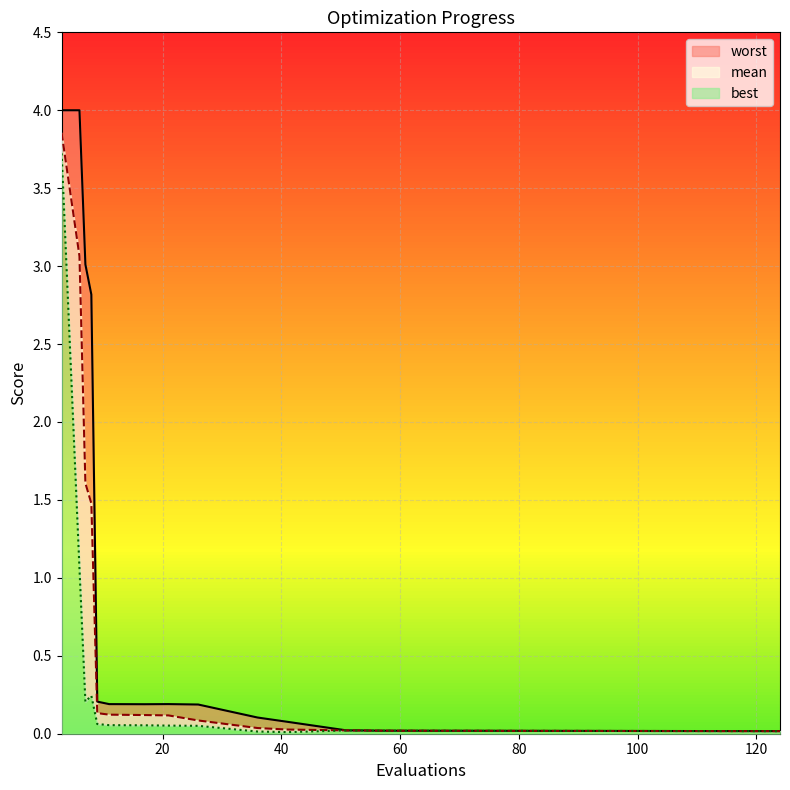

At 11, list the series in order from largest to smallest.

worst, mean, best